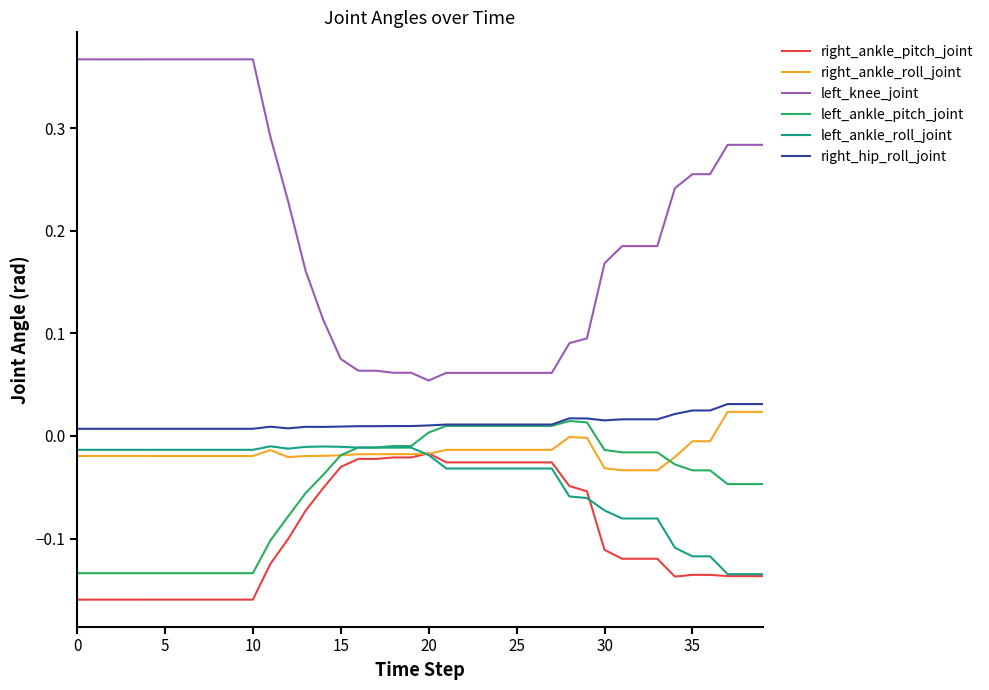

Which series has the largest total across all categories?

left_knee_joint